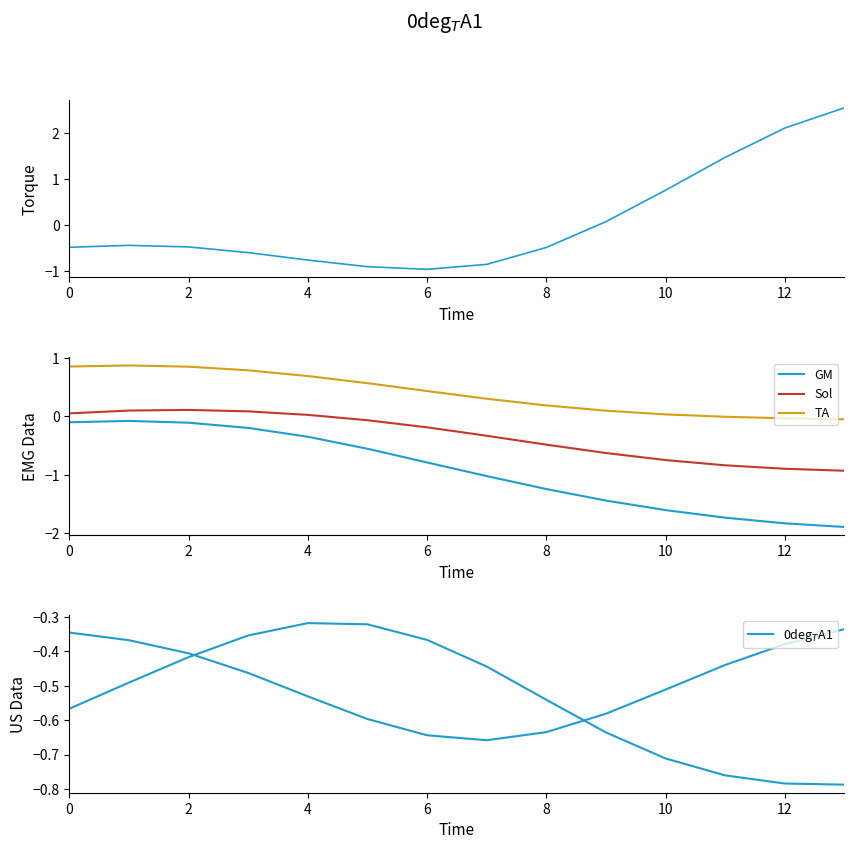

What are all the series names shown in the legend?

Torque, GM, Sol, TA, 0deg$_T$A1